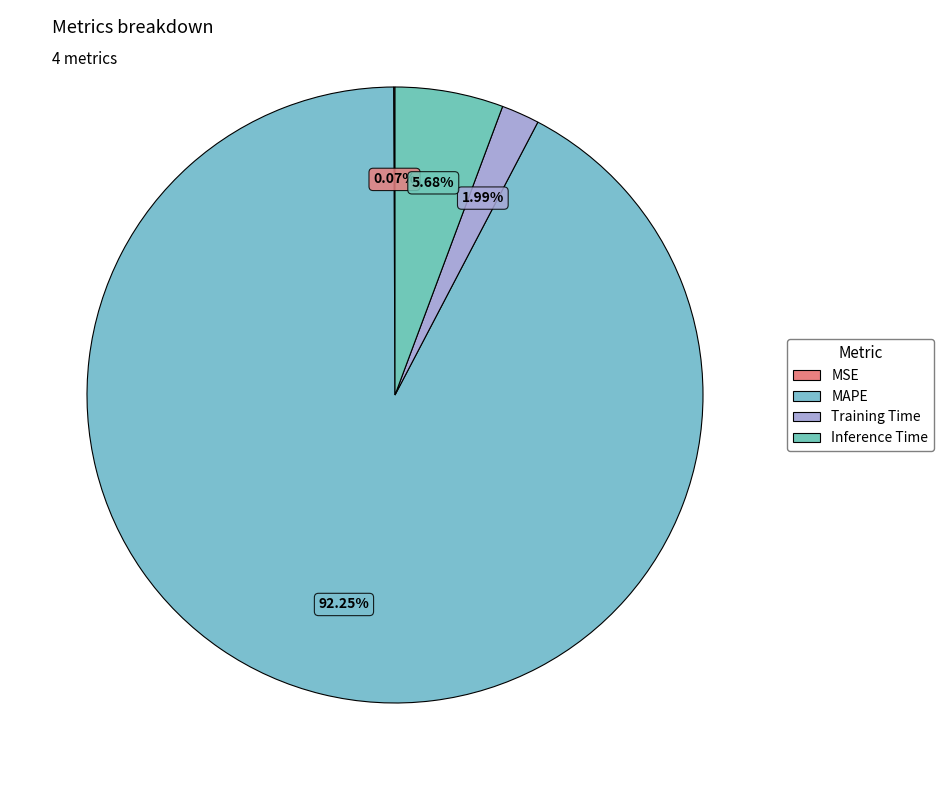

What is the change in value from MAPE to Inference Time?

-14.2